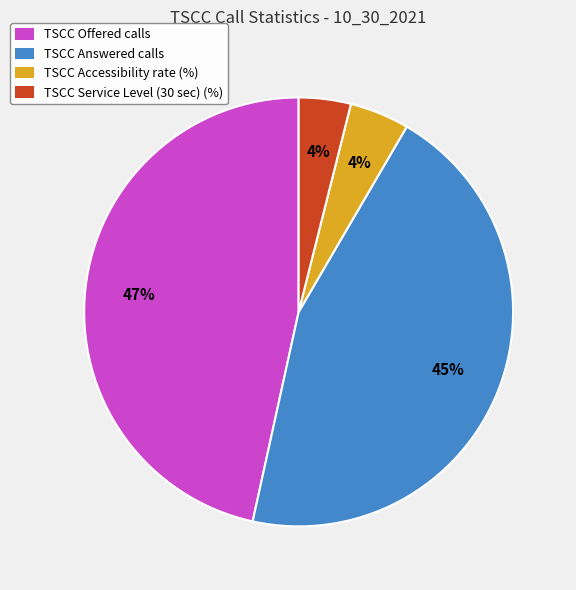

To the nearest percent, what is the average slice percentage?

25%